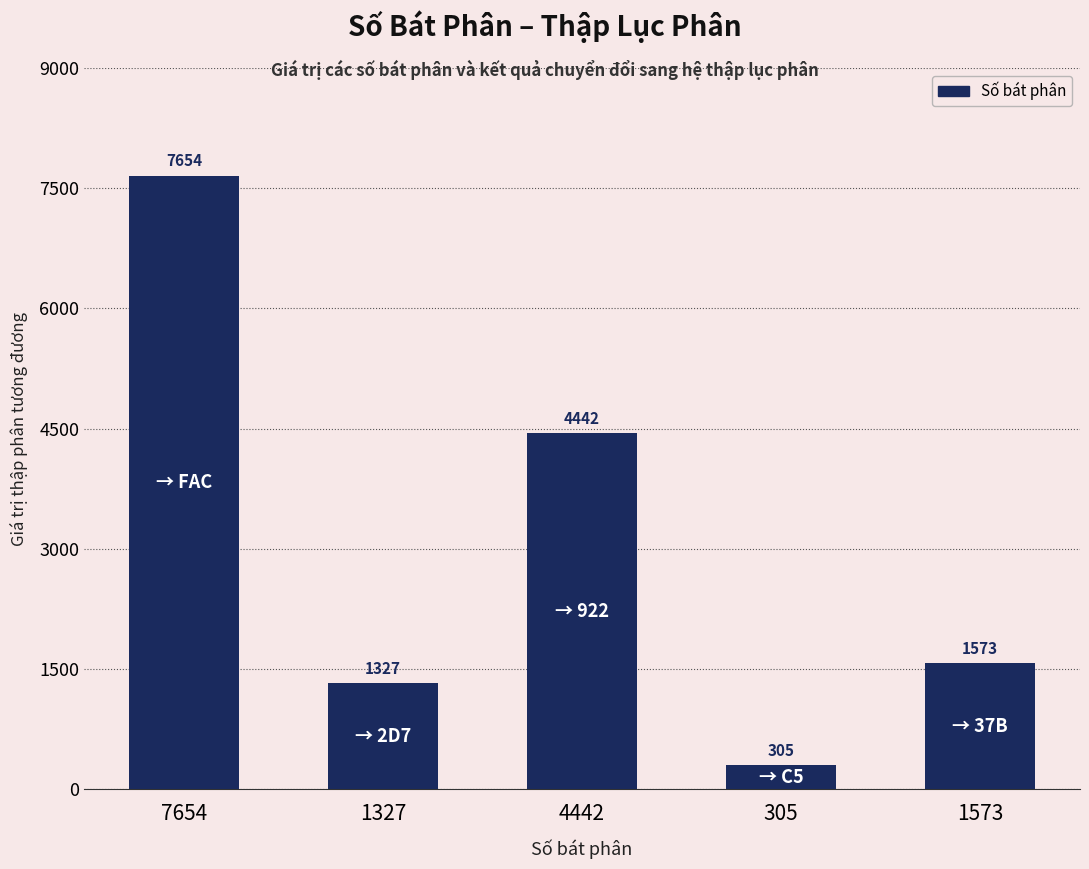

Reading left to right, list all the values displayed in this chart.

7654=7654	1327=1327	4442=4442	305=305	1573=1573